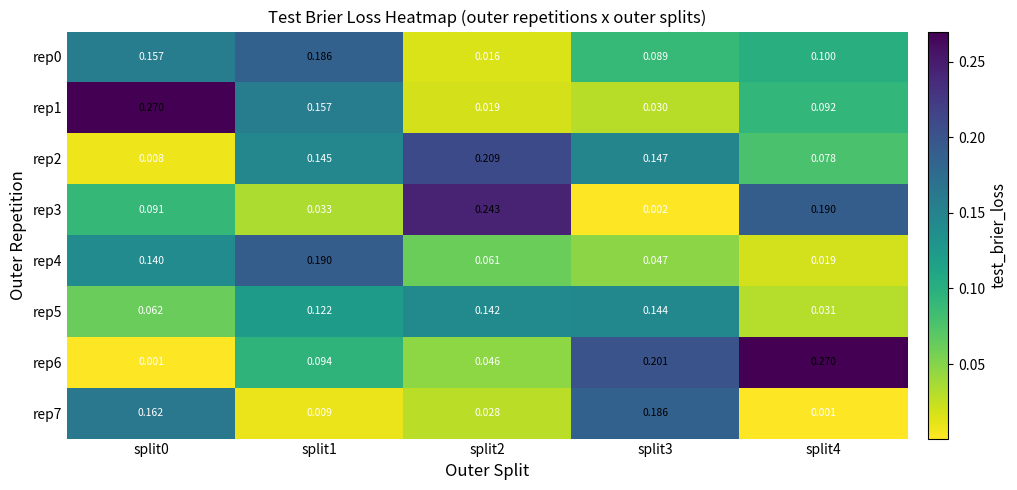

Count the number of data series in this chart.

8